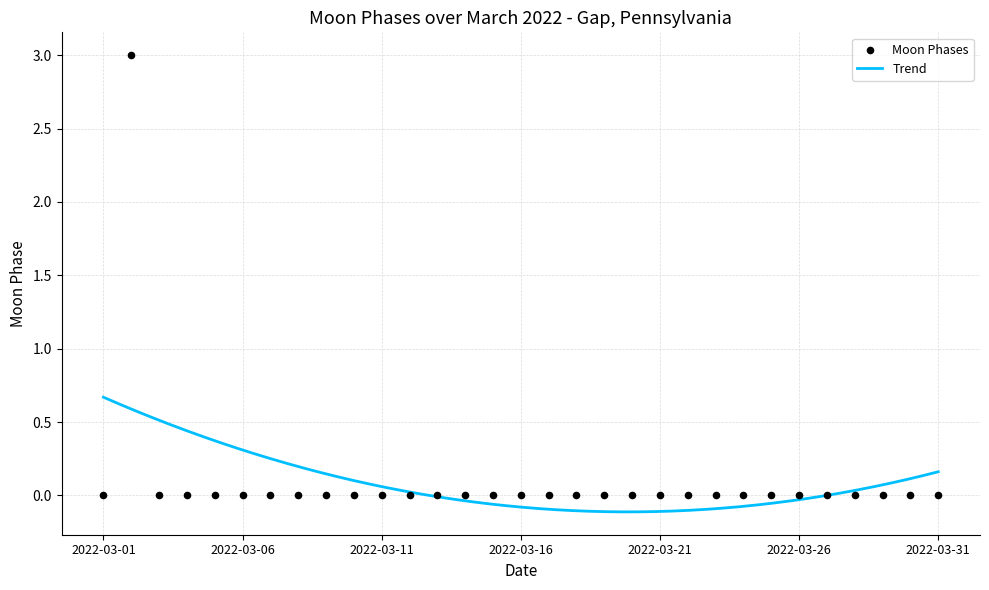

Which has a higher value, 2022-03-31 or 2022-03-09?

2022-03-31